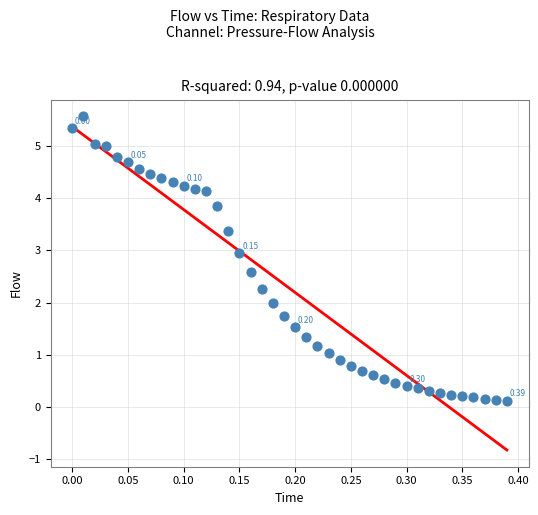

What is the range of X values (max minus min)?

0.4